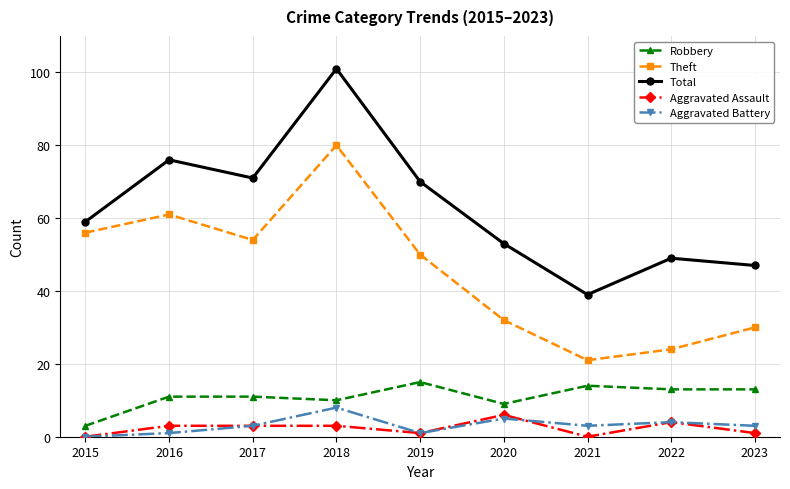

Reading right to left, extract all data points from this chart.

Robbery: 13	13	14	9	15	10	11	11	3
Theft: 30	24	21	32	50	80	54	61	56
Total: 47	49	39	53	70	101	71	76	59
Aggravated Assault: 1	4	0	6	1	3	3	3	0
Aggravated Battery: 3	4	3	5	1	8	3	1	0